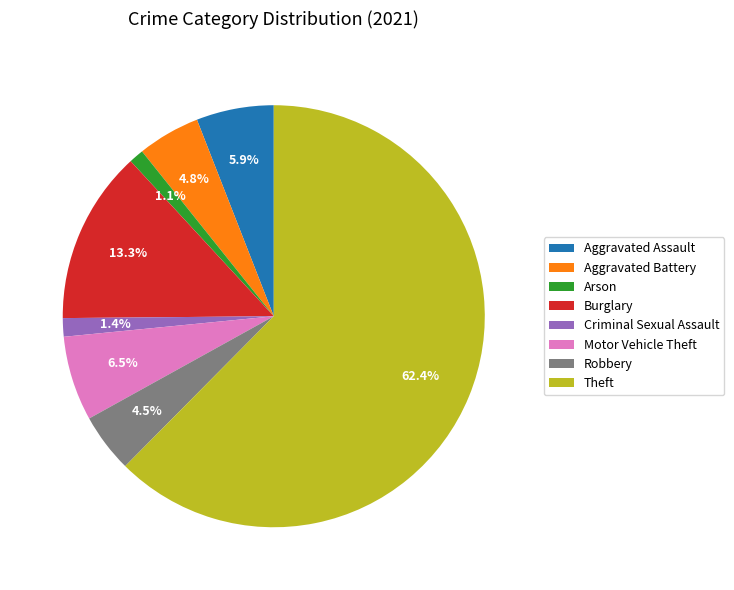

Which slice is the largest?

Theft